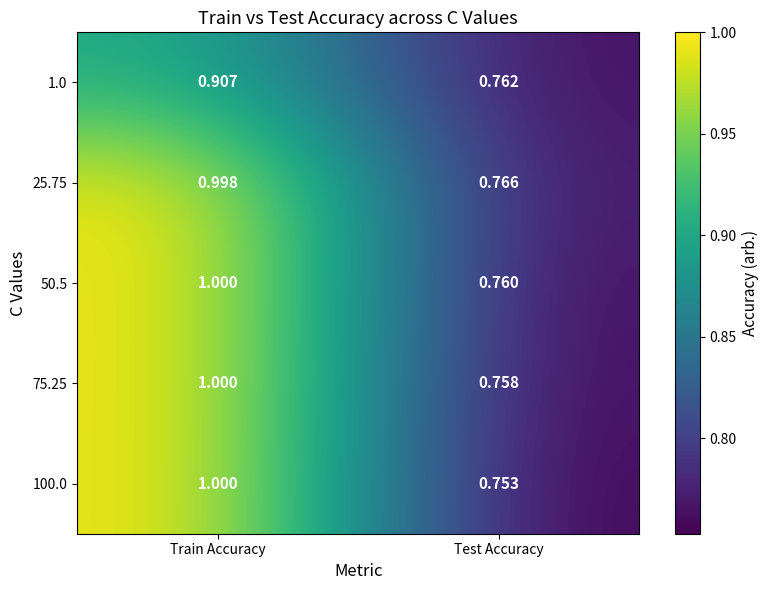

At which label is 100.0 closest to 0?

Test Accuracy